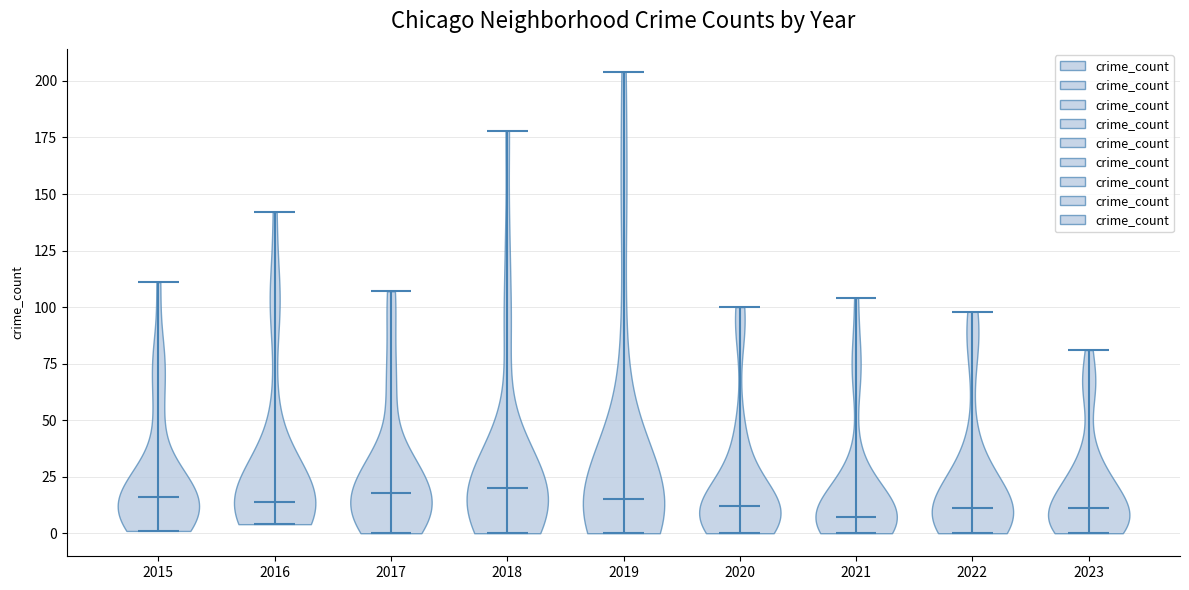

Reading left to right, read every violin against the y-axis: where its median line is, and the lowest and highest points it reaches. The values are not printed on the chart, so give them approximately, as read against the axis.

2015: median line 15, lowest point 0, highest point 110
2016: median line 15, lowest point 5, highest point 140
2017: median line 20, lowest point 0, highest point 105
2018: median line 20, lowest point 0, highest point 180
2019: median line 15, lowest point 0, highest point 205
2020: median line 10, lowest point 0, highest point 100
2021: median line 5, lowest point 0, highest point 105
2022: median line 10, lowest point 0, highest point 100
2023: median line 10, lowest point 0, highest point 80